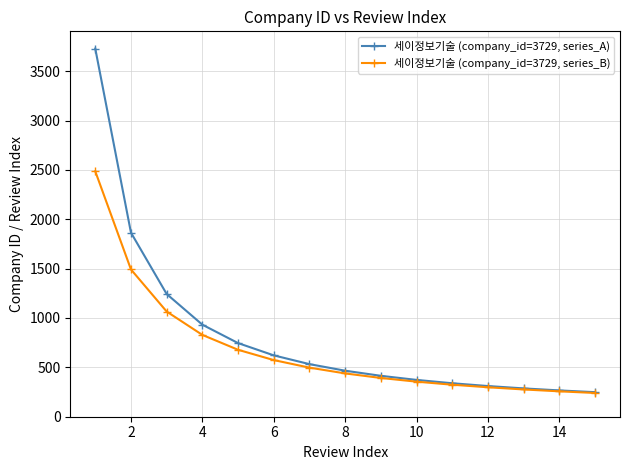

What is the minimum value for 세이정보기술 (company_id=3729, series_A)?

248.6